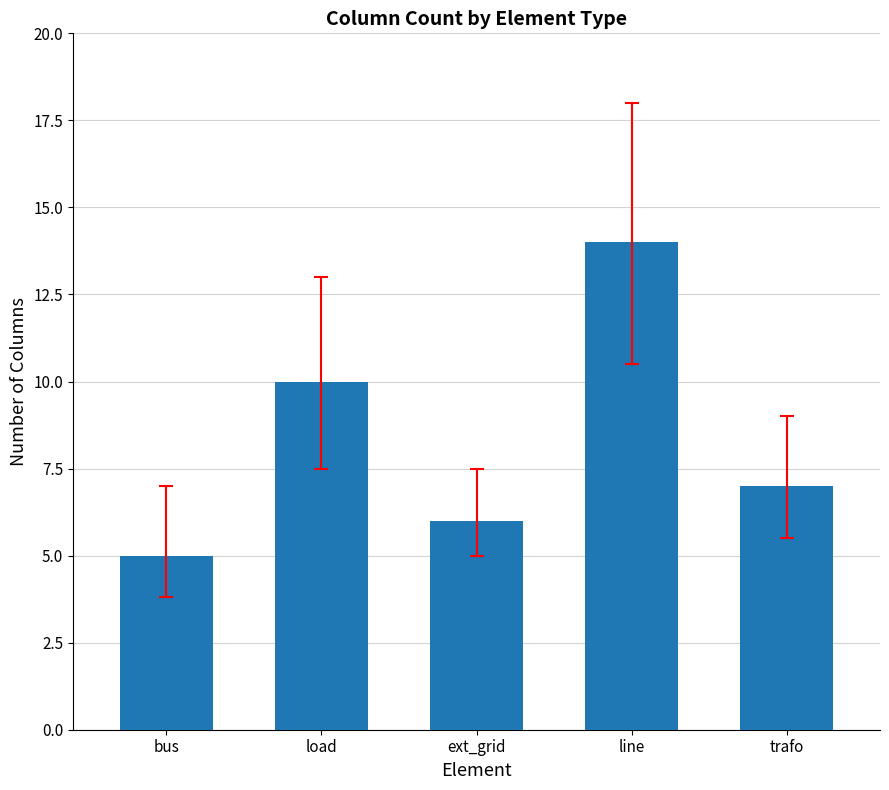

The chart shows a value of 10 at load. True or false?

True